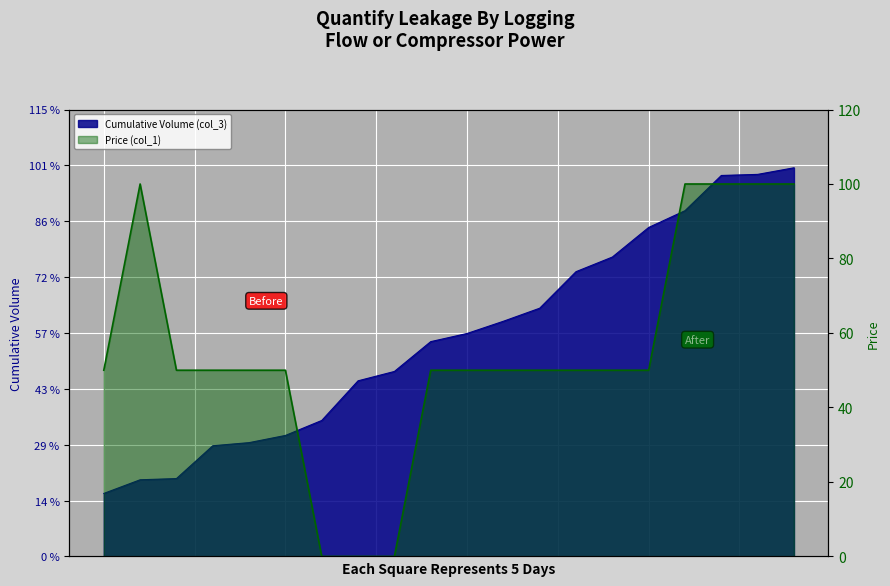

List the series in order of their peak value, highest first.

Cumulative Volume (col_3), Price (col_1)